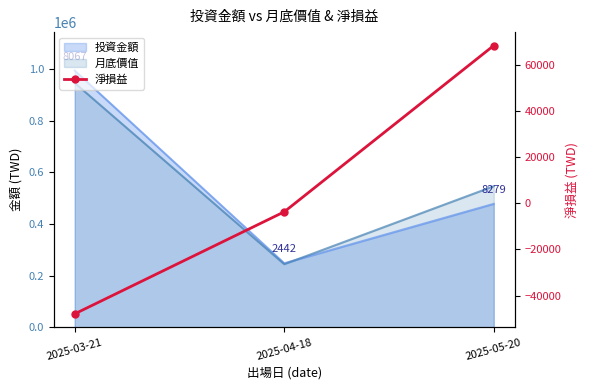

What is the value of the 2nd point from the left?

-3688.9